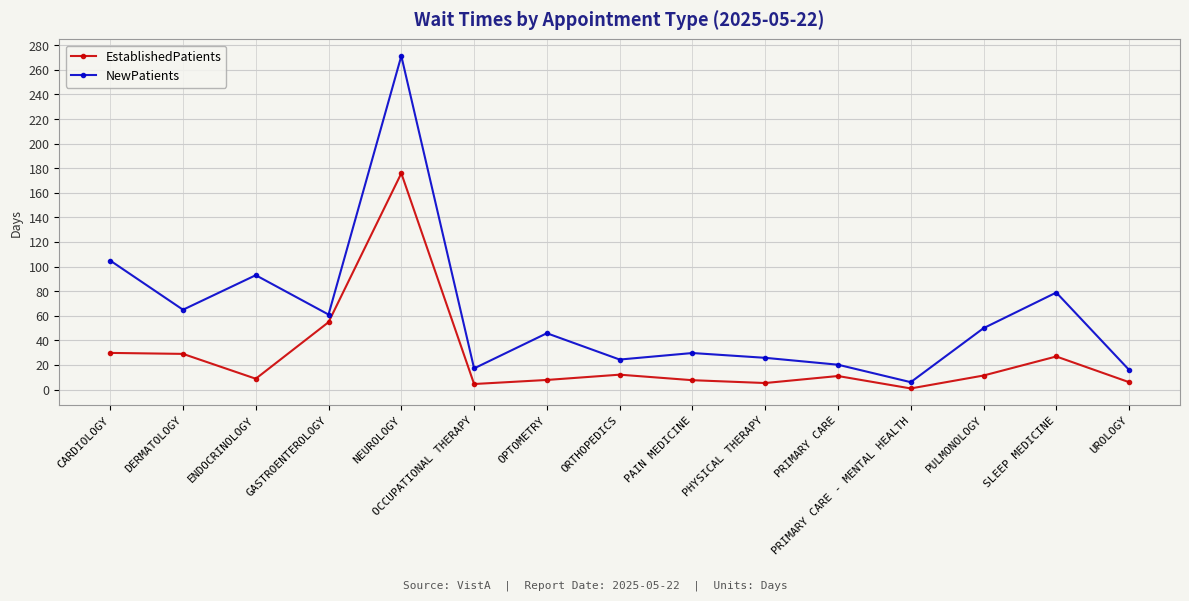

What is the value of the NewPatients point at the 7th from the left?

45.8